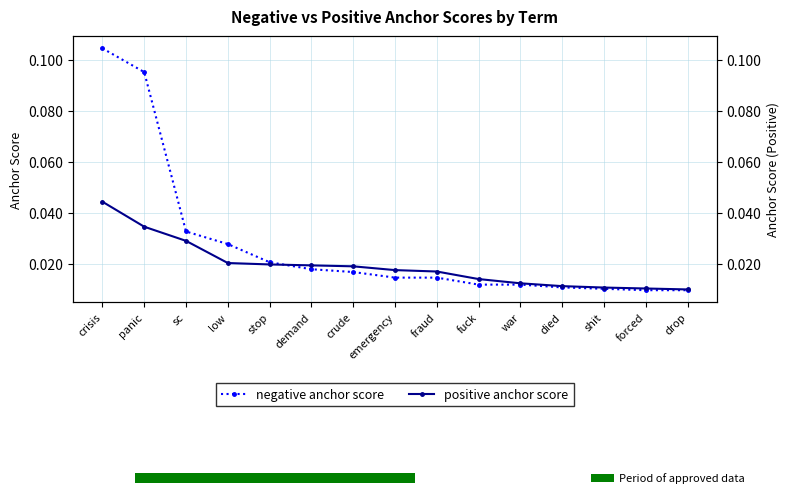

What is the label of the 3rd bar from the left?

sc